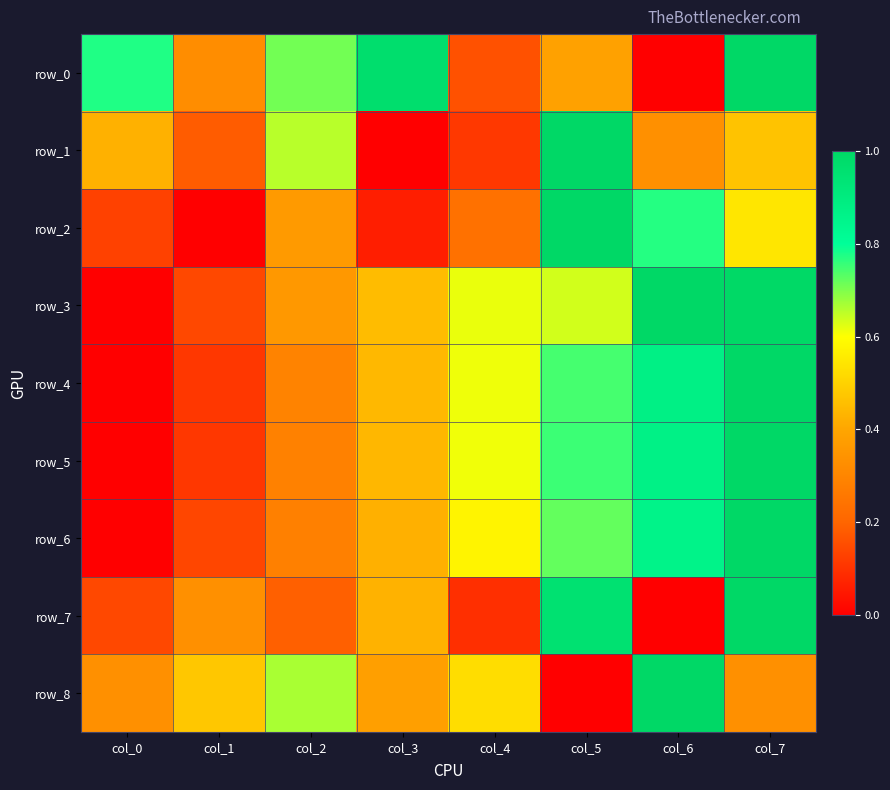

How many data points does each series have?

8